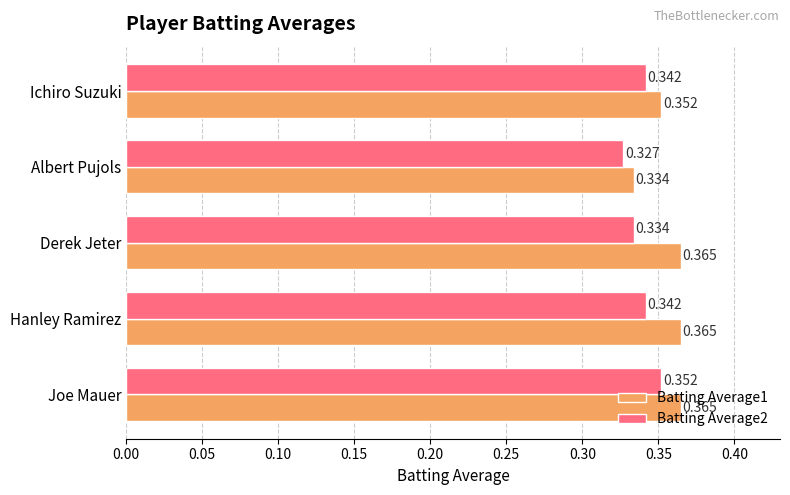

Where is Batting Average2 nearest to the value 0?

Albert Pujols